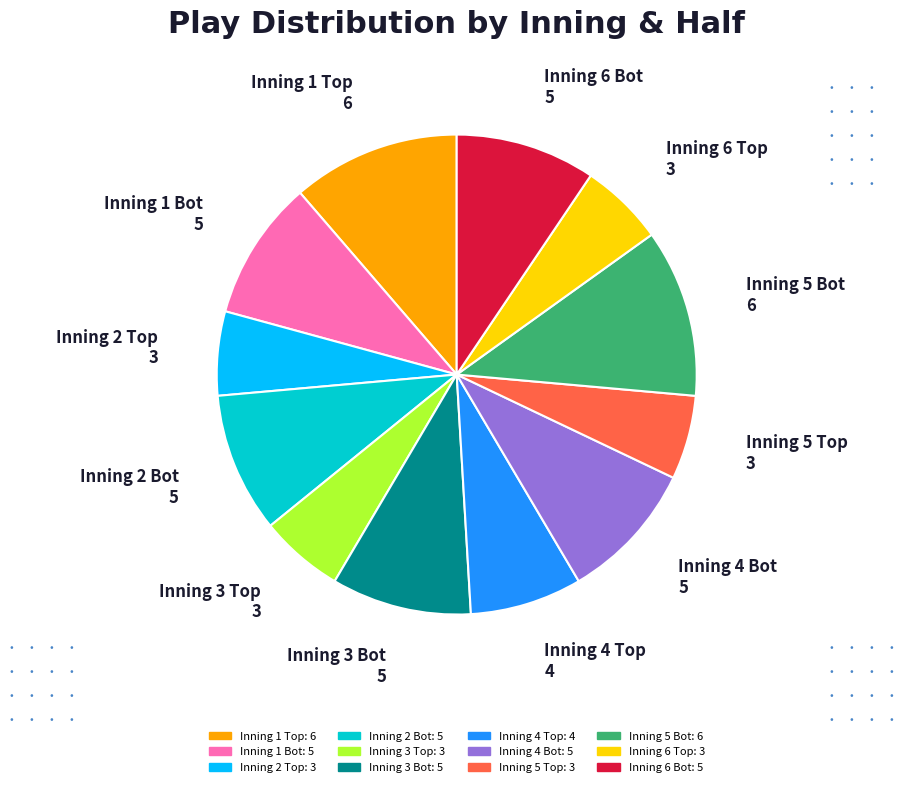

Do Inning 4 Bot and Inning 6 Bot together represent more than half of the pie?

No